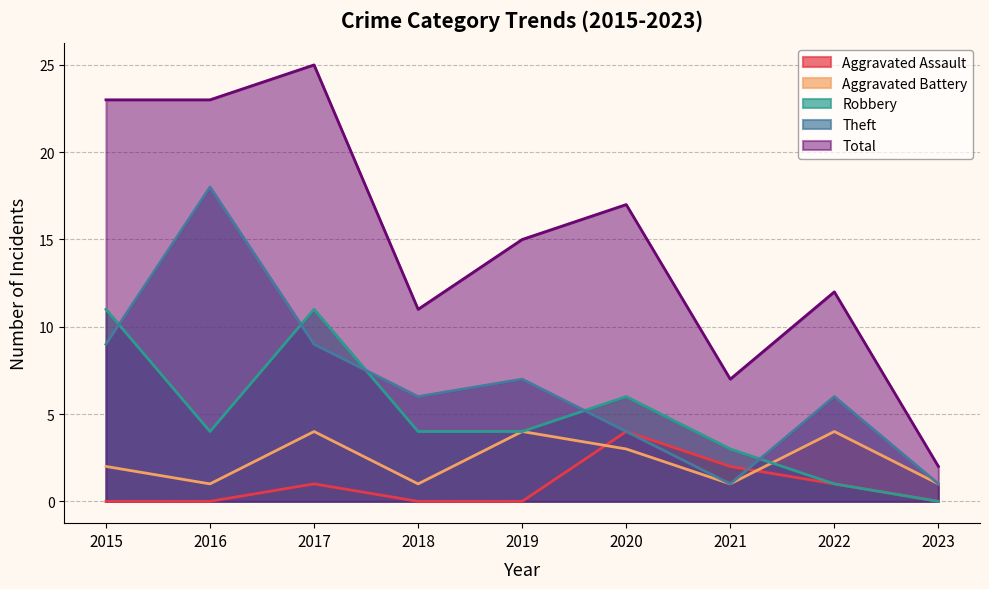

How many interior local peaks does the Total series have?

3